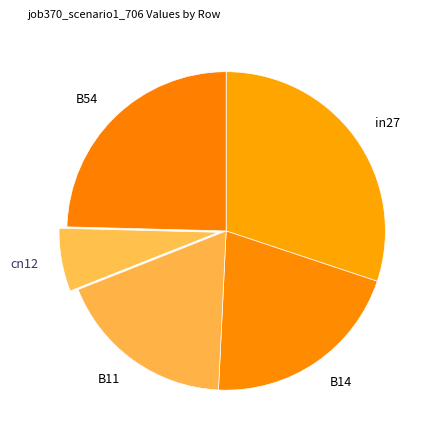

Does in27 account for over 50% of the chart?

No